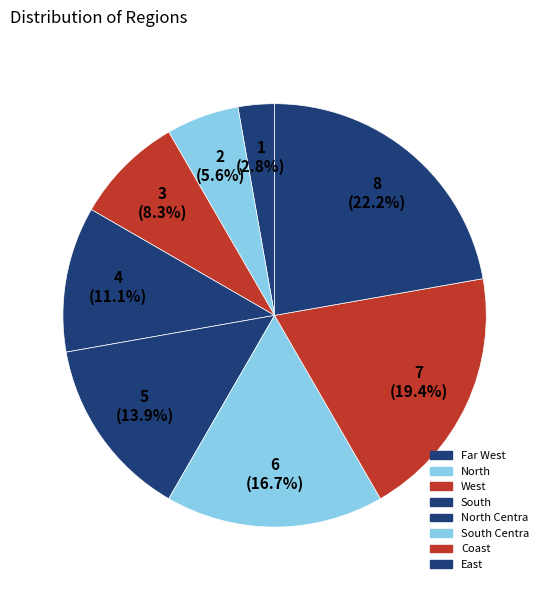

How many slices are in this pie chart?

8